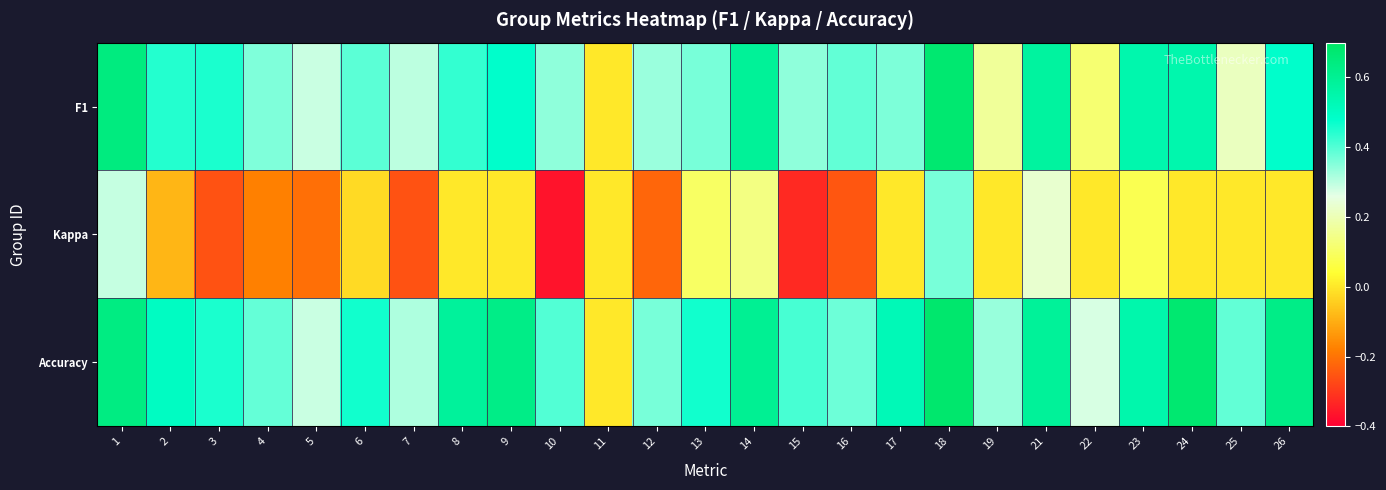

At how many categories does at least one series exceed 0?

24